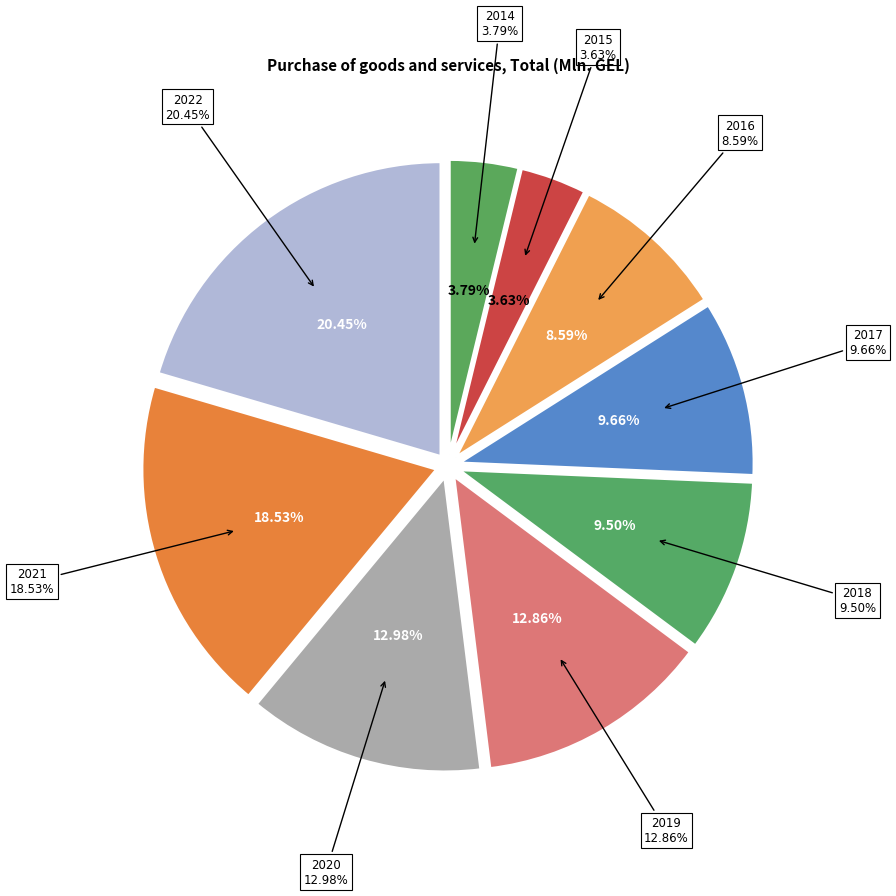

What is the largest slice in the pie chart?

2022